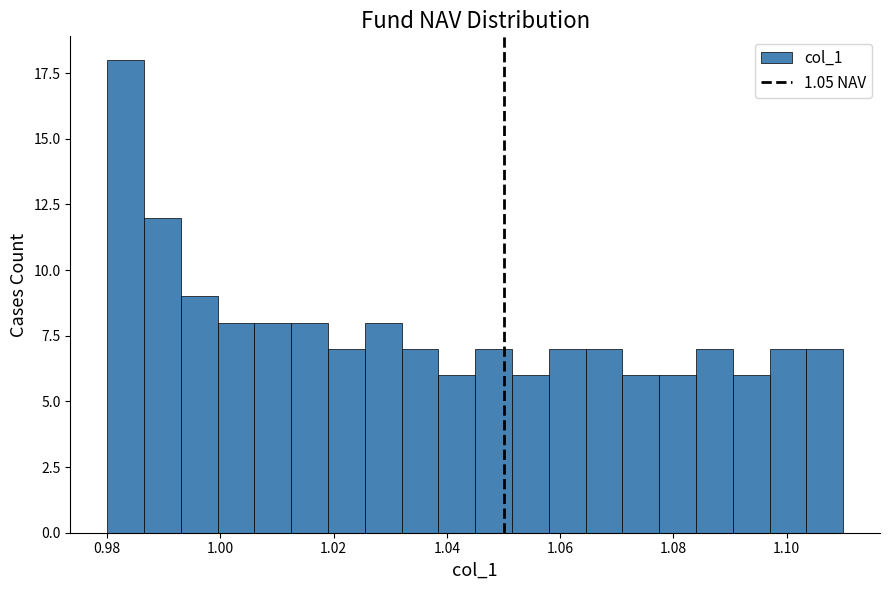

Around what value on the x-axis is the tallest bar? Give the approximate position of its centre, as read against the axis.

0.984